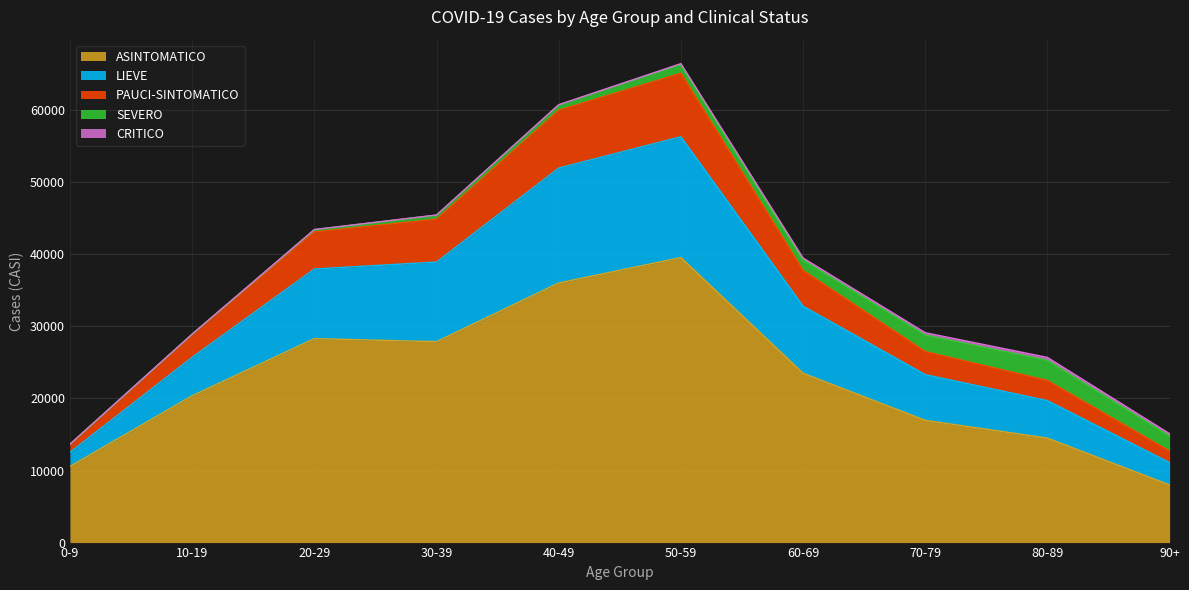

The ASINTOMATICO series shows 23503 at 60-69. True or false?

True